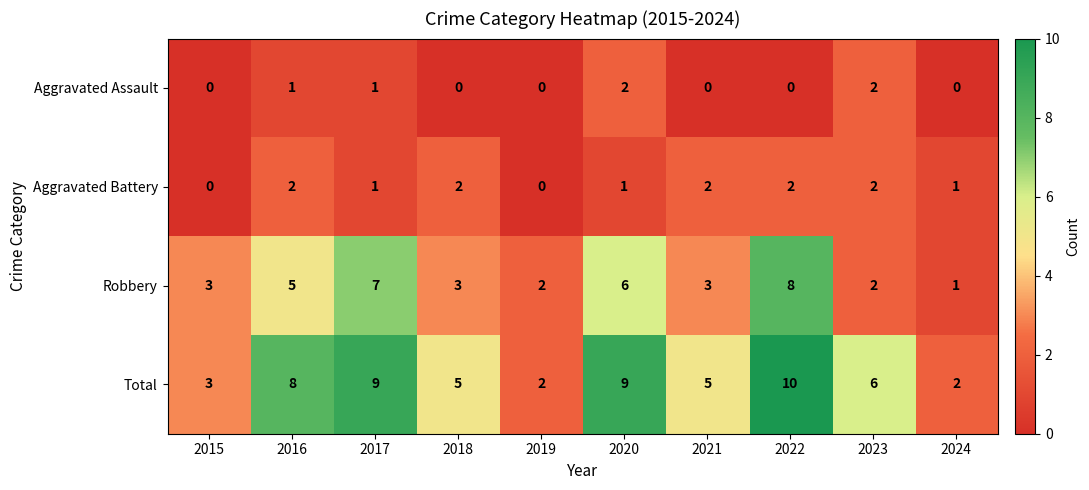

What is the difference between the maximum and second lowest values in the Robbery series?

6